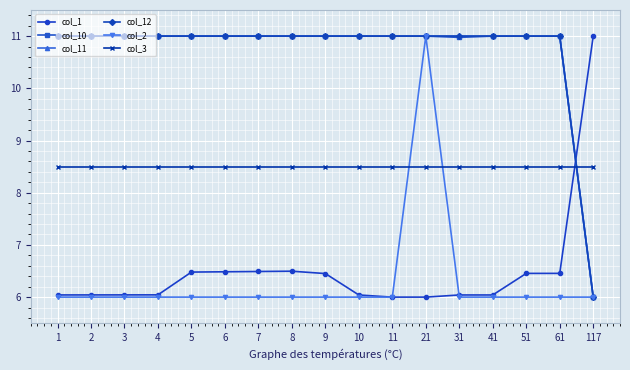

Does the chart have visible grid lines?

Yes